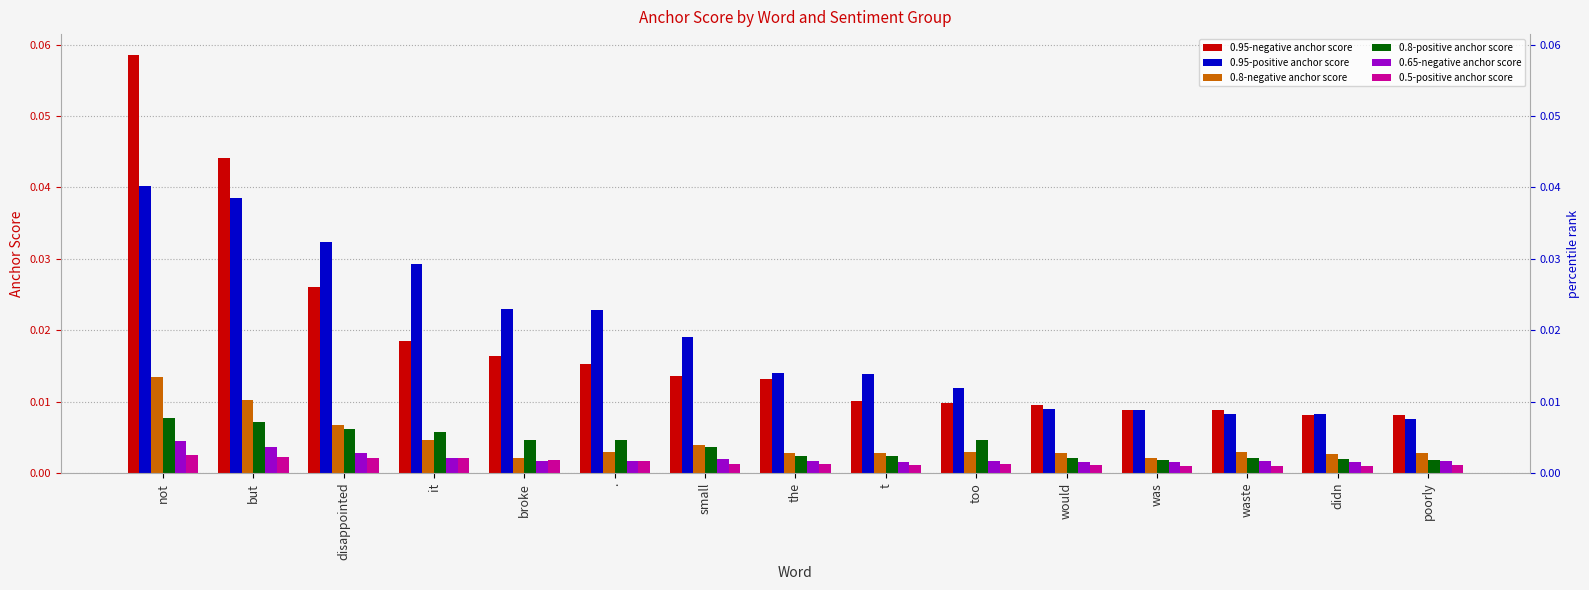

Reading left to right, transcribe all the data shown in this chart.

0.95-negative anchor score: 0.1	0.0	0.0	0.0	0.0	0.0	0.0	0.0	0.0	0.0	0.0	0.0	0.0	0.0	0.0
0.95-positive anchor score: 0.0	0.0	0.0	0.0	0.0	0.0	0.0	0.0	0.0	0.0	0.0	0.0	0.0	0.0	0.0
0.8-negative anchor score: 0.0	0.0	0.0	0.0	0.0	0.0	0.0	0.0	0.0	0.0	0.0	0.0	0.0	0.0	0.0
0.8-positive anchor score: 0.0	0.0	0.0	0.0	0.0	0.0	0.0	0.0	0.0	0.0	0.0	0.0	0.0	0.0	0.0
0.65-negative anchor score: 0.0	0.0	0.0	0.0	0.0	0.0	0.0	0.0	0.0	0.0	0.0	0.0	0.0	0.0	0.0
0.5-positive anchor score: 0.0	0.0	0.0	0.0	0.0	0.0	0.0	0.0	0.0	0.0	0.0	0.0	0.0	0.0	0.0